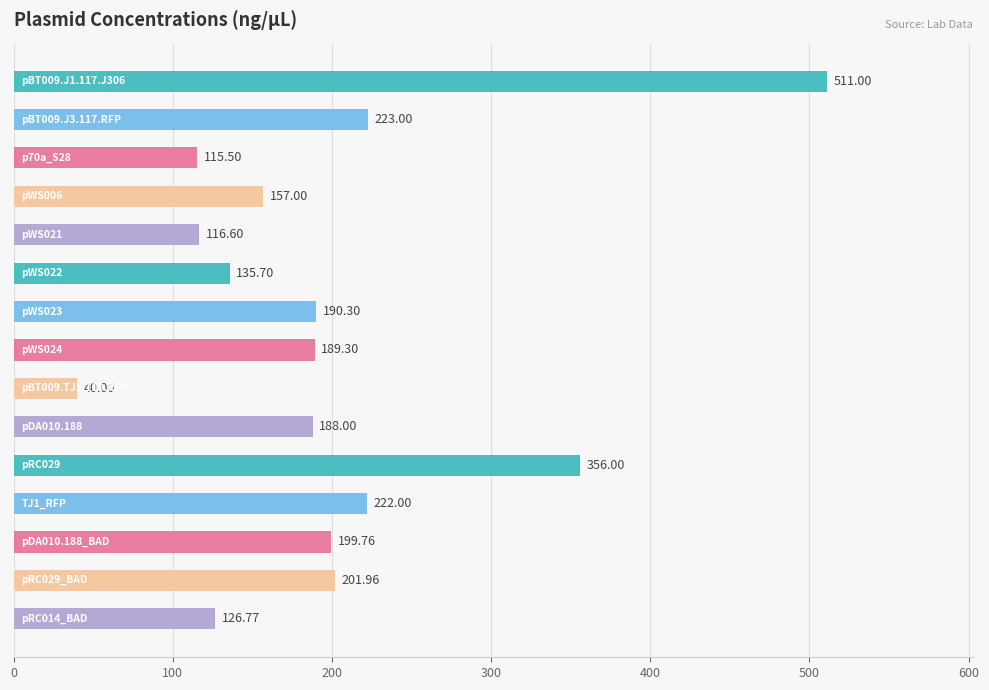

What is the difference between the second highest and second lowest values?

240.5